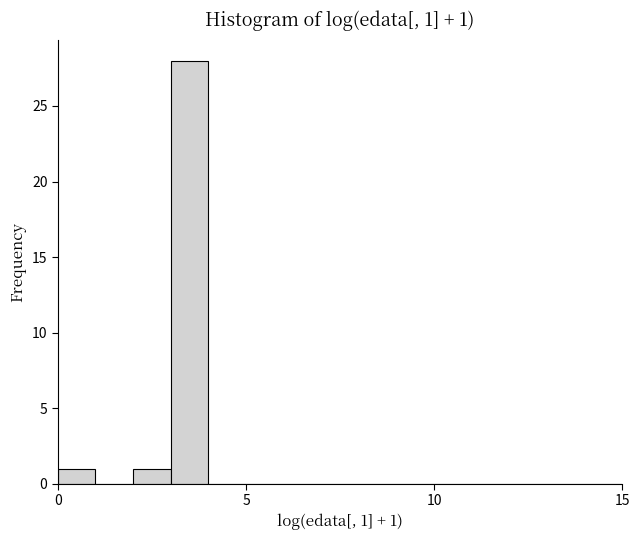

Read against the x-axis, roughly where is the centre of the tallest bar?

3.5